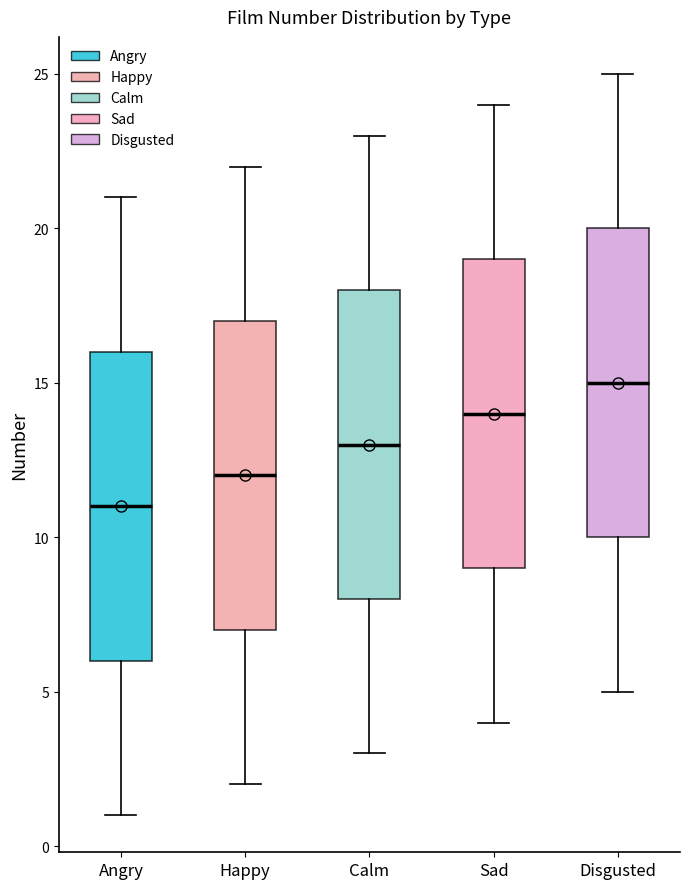

Reading left to right, read every box against the y-axis: the position of its median line, the range the box covers, and the ends of its whiskers. The values are not printed on the chart, so give them approximately, as read against the axis.

Angry: median 11, box 6 to 16, whiskers 1 to 21
Happy: median 12, box 7 to 17, whiskers 2 to 22
Calm: median 13, box 8 to 18, whiskers 3 to 23
Sad: median 14, box 9 to 19, whiskers 4 to 24
Disgusted: median 15, box 10 to 20, whiskers 5 to 25